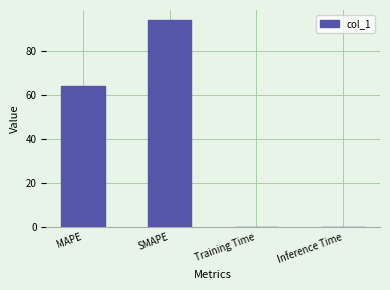

Count the number of data series in this chart.

1